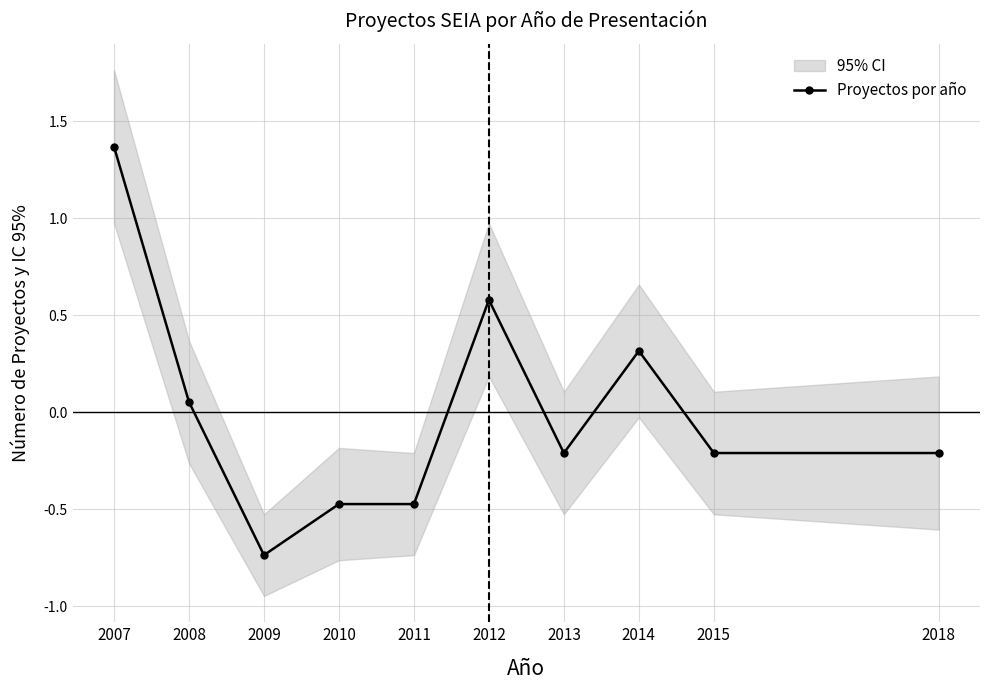

Is it true that the value at 2008 is 0.1?

True